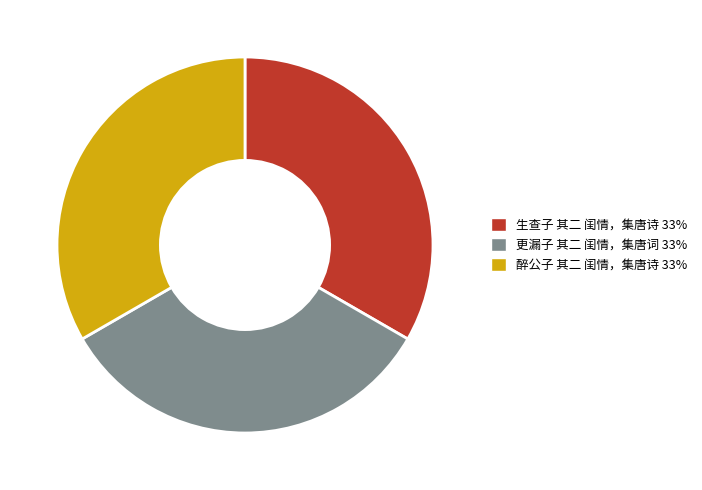

How many slices are in this pie chart?

3